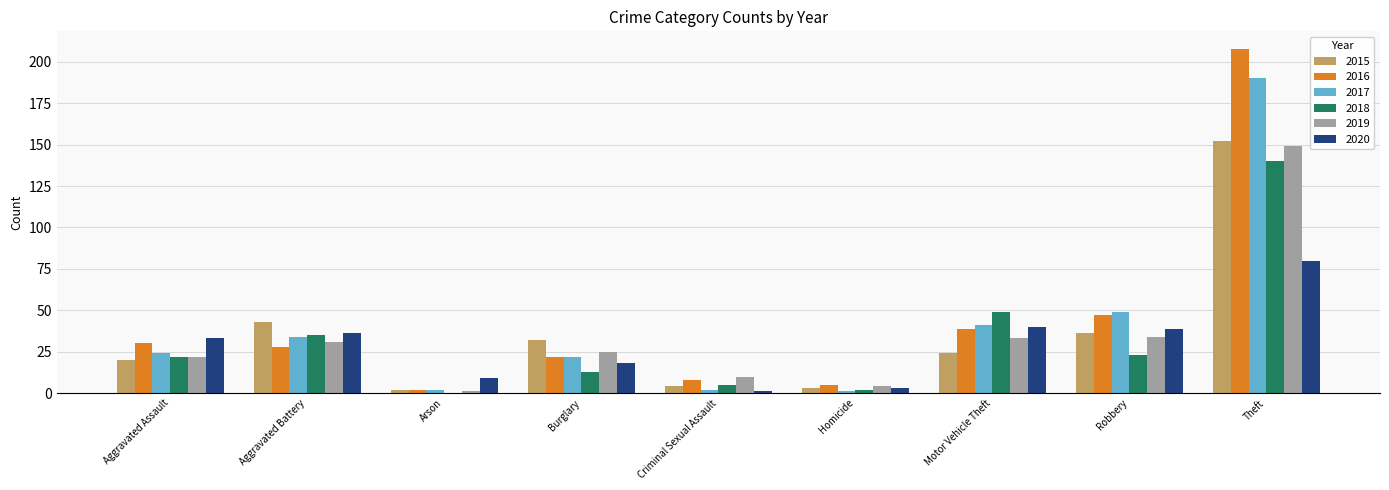

True or false: 2020 has a value of 68 at Motor Vehicle Theft.

False